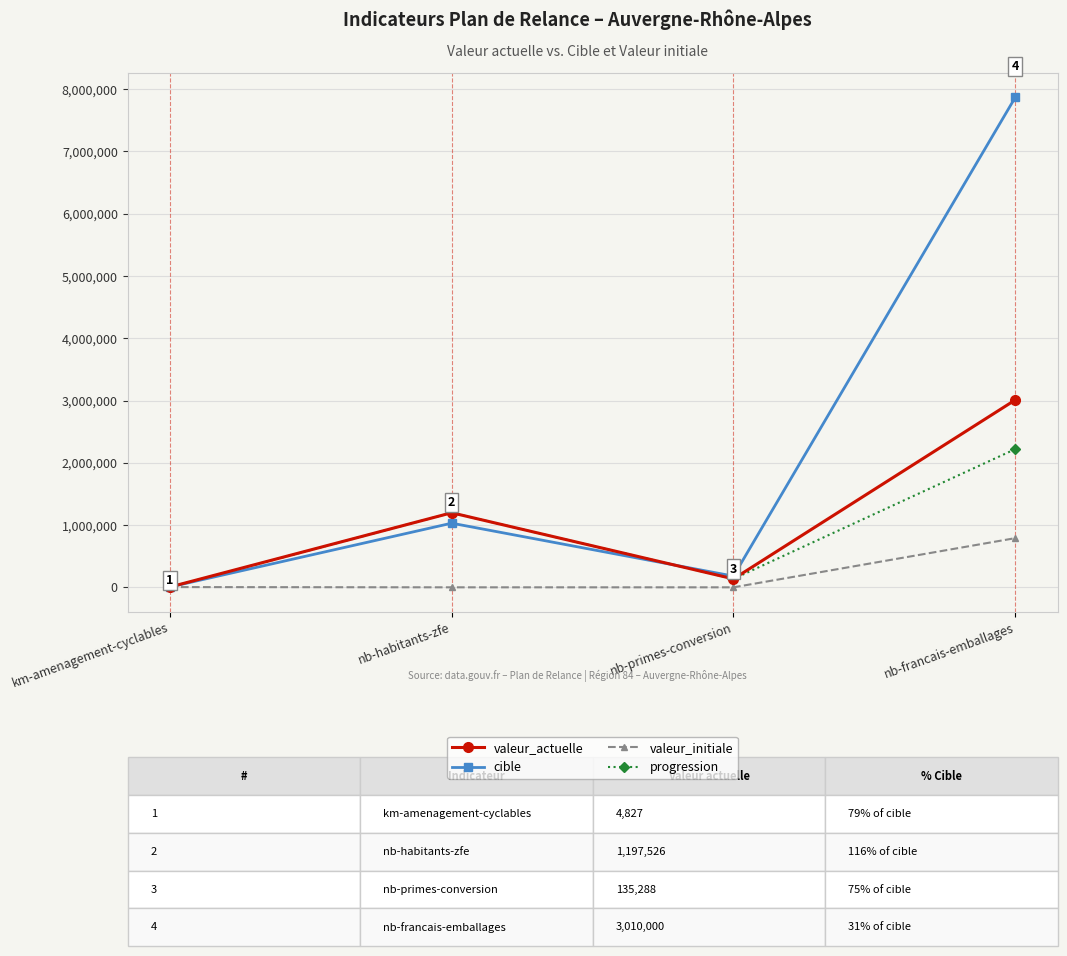

What is the value of the progression point at the 3rd from the left?

135288